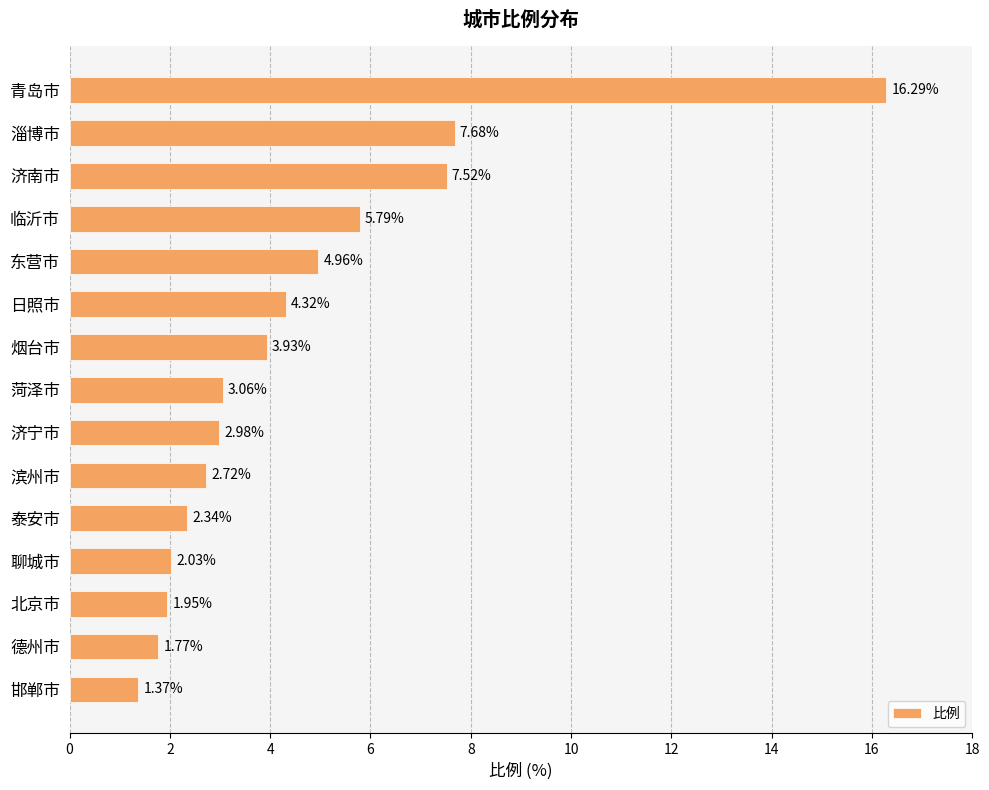

How many bars are there in total?

15